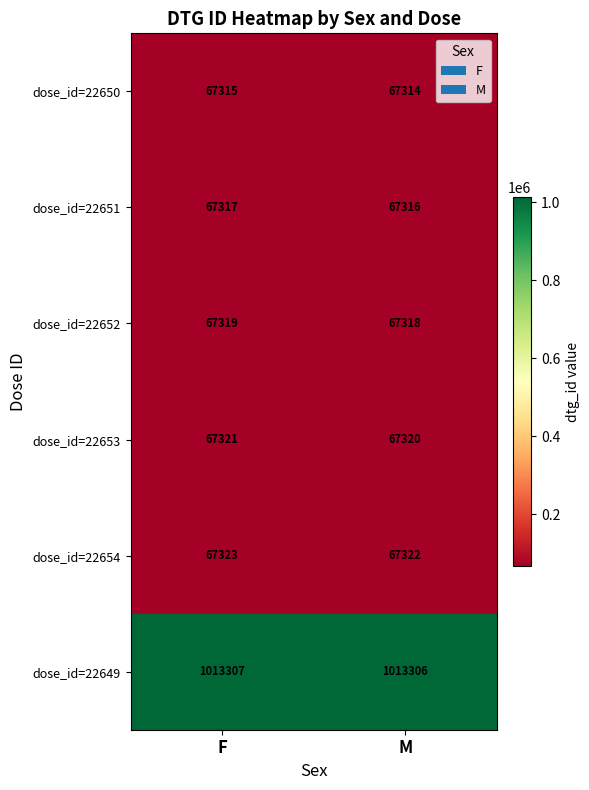

What is the minimum value for dose_id=22650?

67314